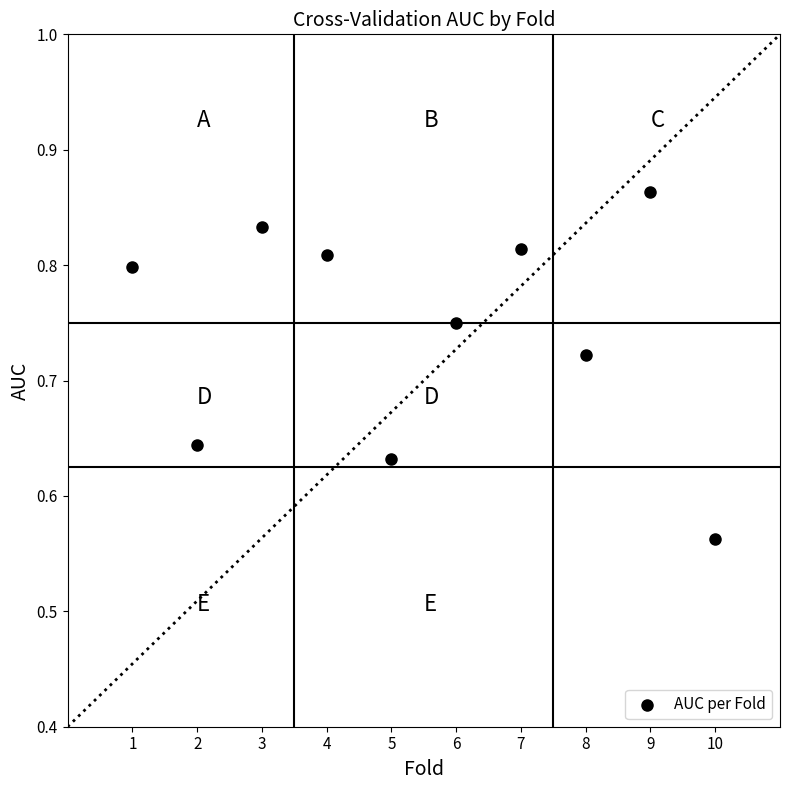

What is the average X value?

5.5